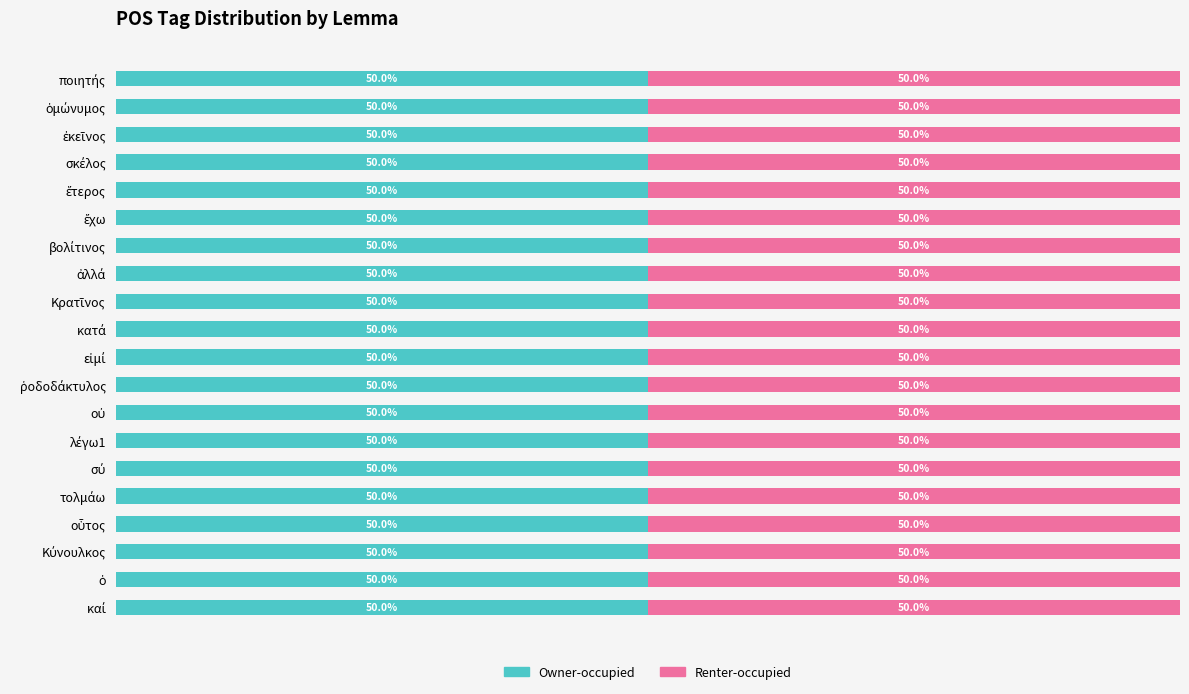

The Renter-occupied series shows 1 at εἰμί. True or false?

True